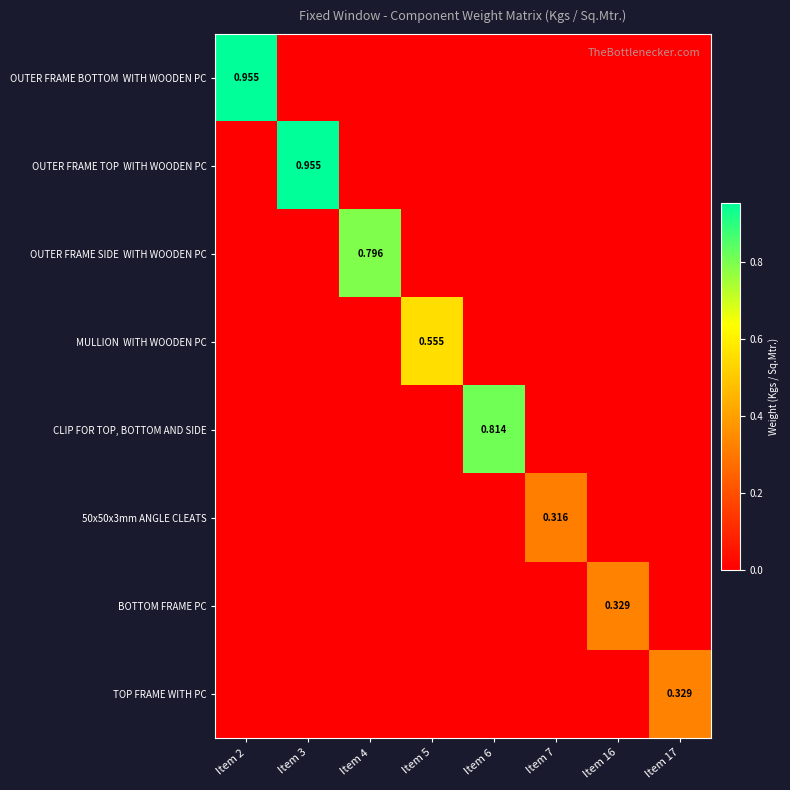

Which category has the highest value across all series?

Item 2